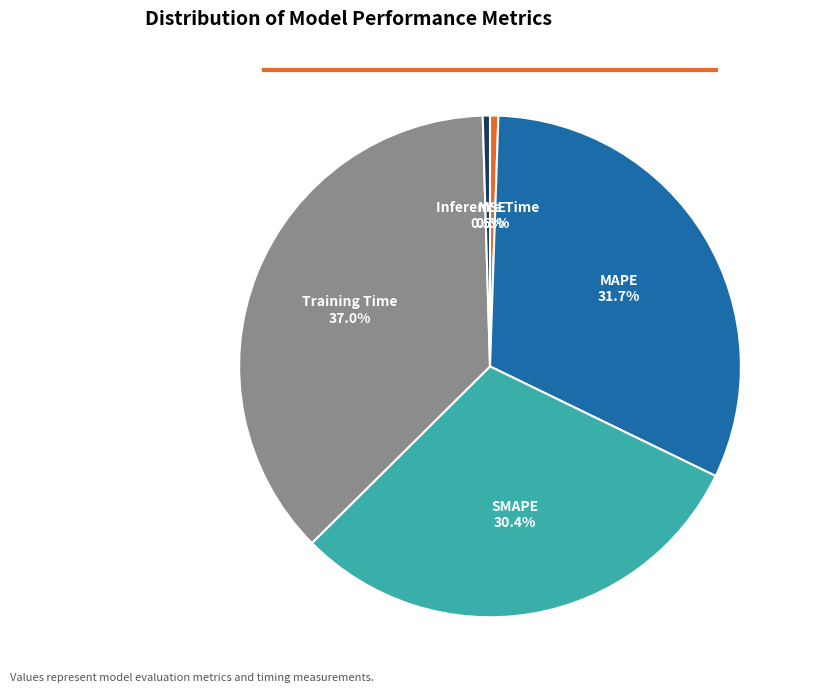

What percentage is the Training Time slice, to the nearest percent?

37%